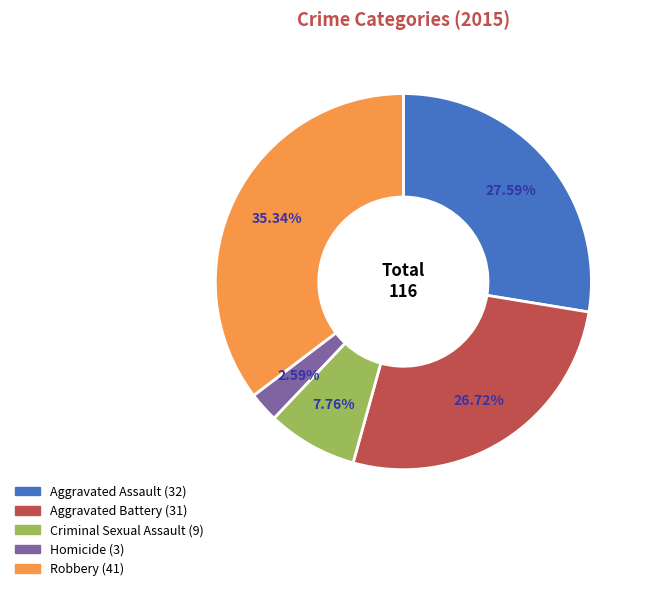

Is it true that Robbery is 35% of the pie?

True